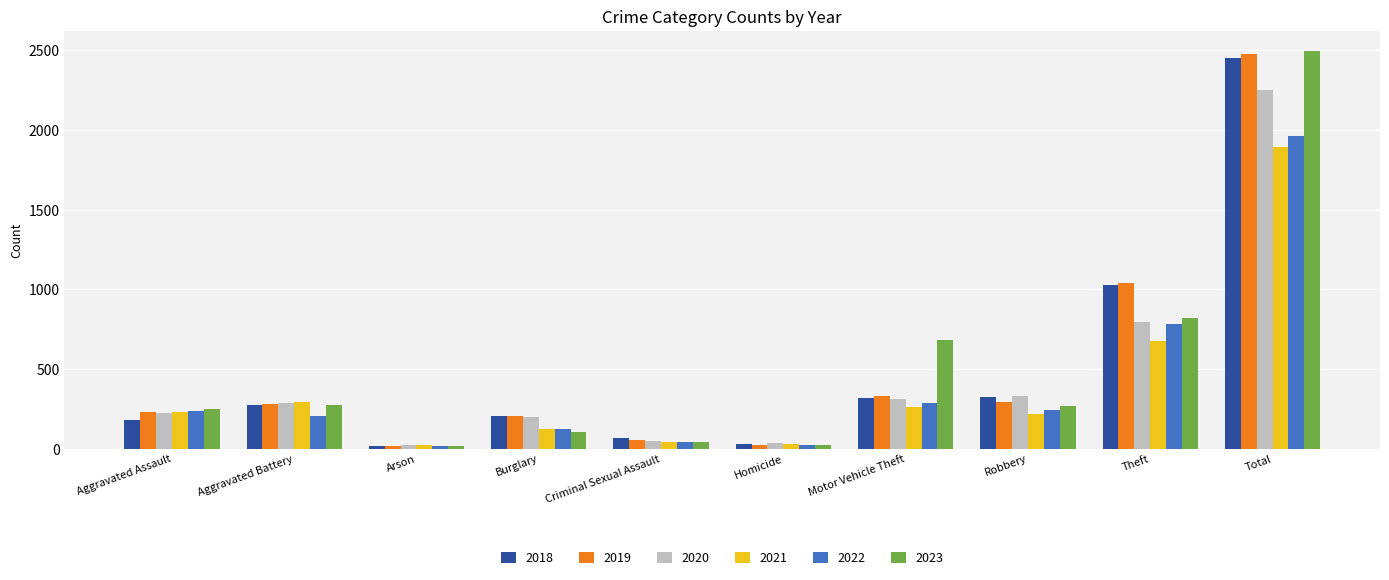

Which category has the highest value in the 2019 series?

Total